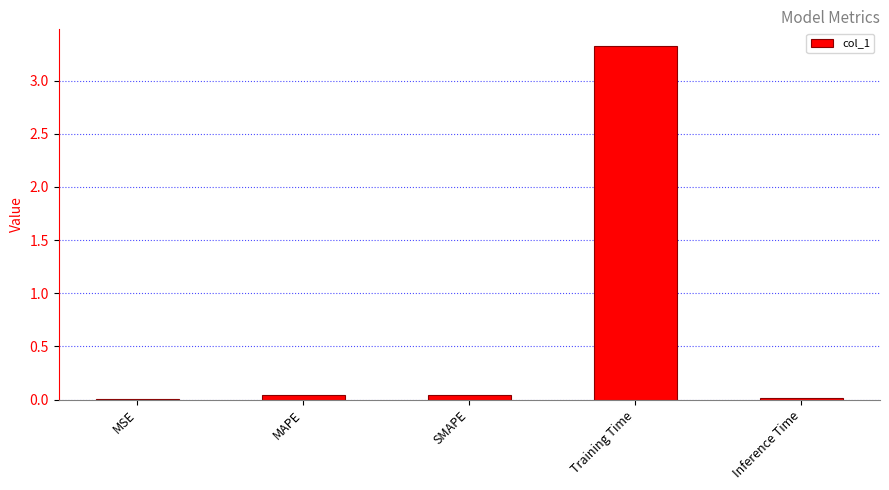

The value at Inference Time is 0.0. True or false?

True